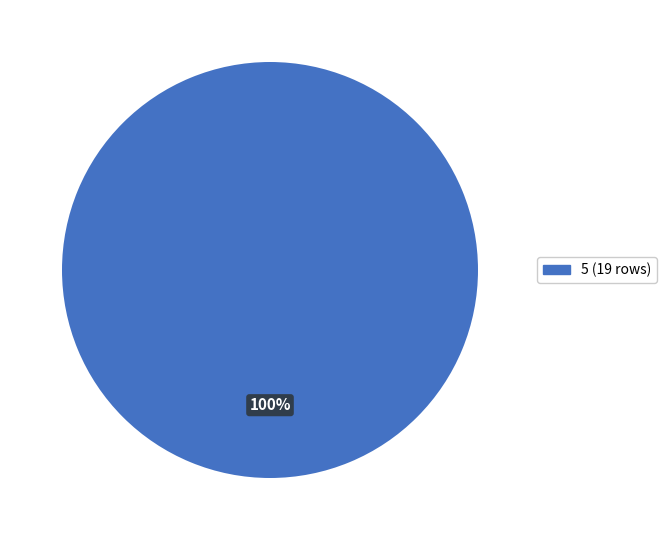

Is there any slice that represents more than half of the pie?

Yes